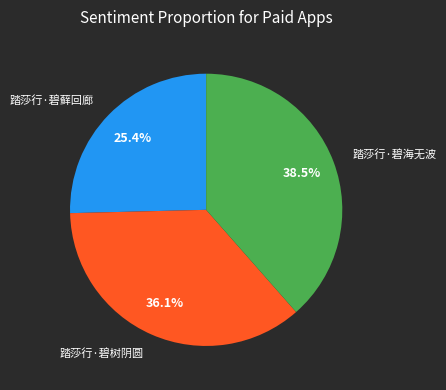

What is the ratio of the value at 踏莎行·碧藓回廊 to the value at 踏莎行·碧海无波?

0.7